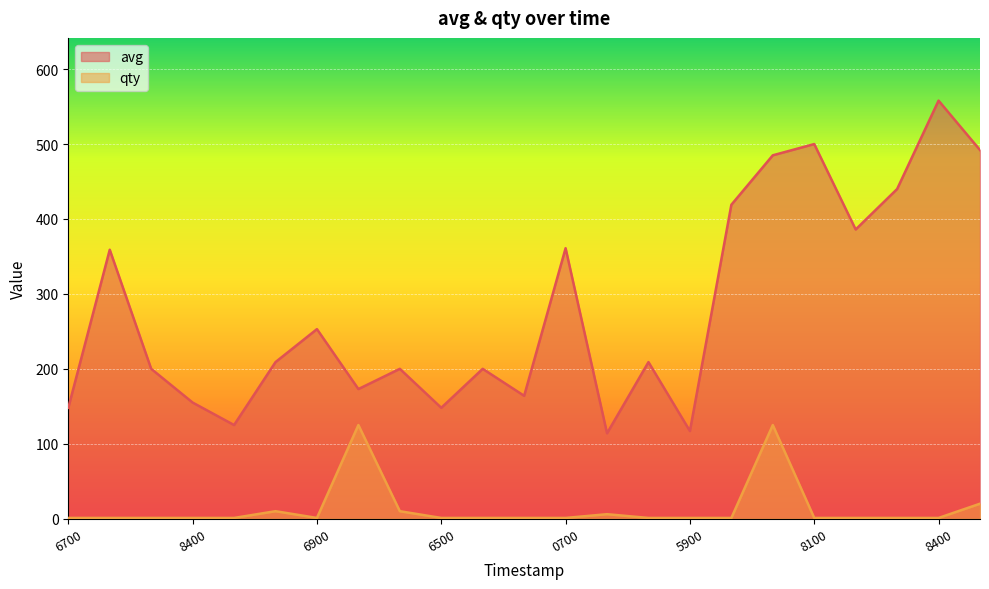

What is the approximate value of qty at 1582421100?

10